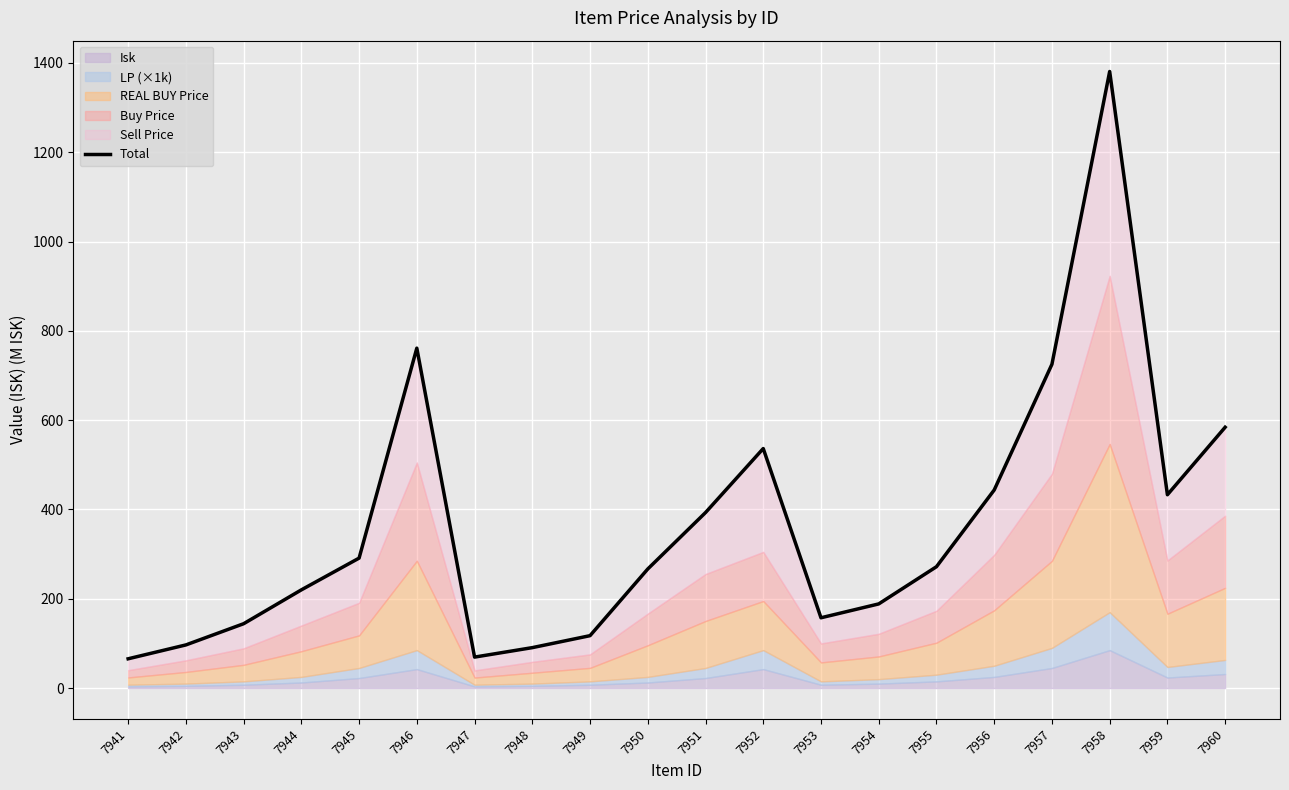

Rank the categories by value from lowest to highest.

7941, 7947, 7948, 7942, 7949, 7943, 7953, 7954, 7944, 7950, 7955, 7945, 7951, 7959, 7956, 7952, 7960, 7957, 7946, 7958